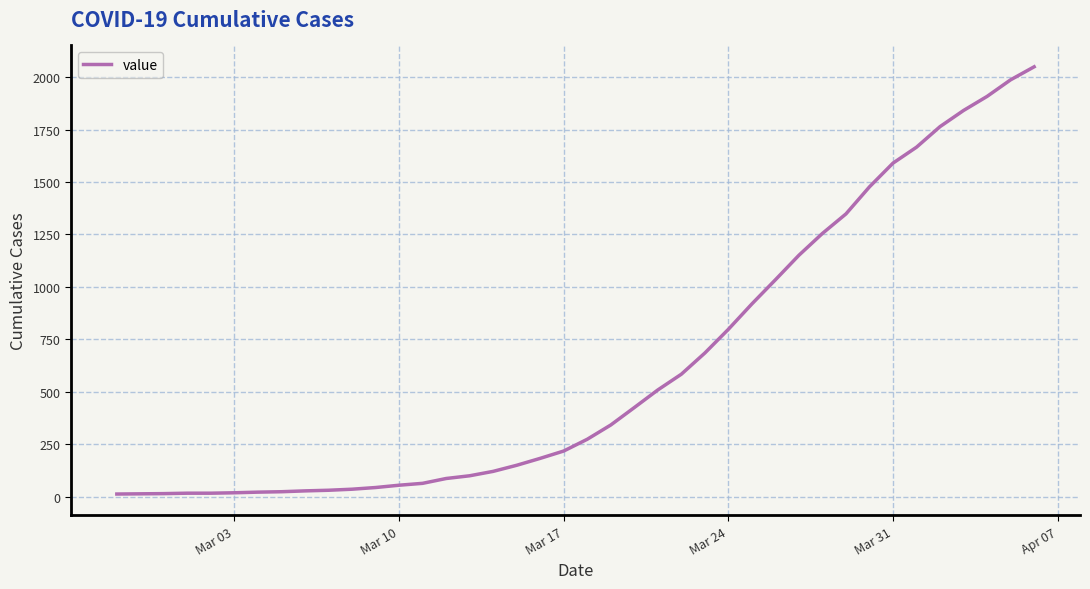

What is the sum of all values?

24864